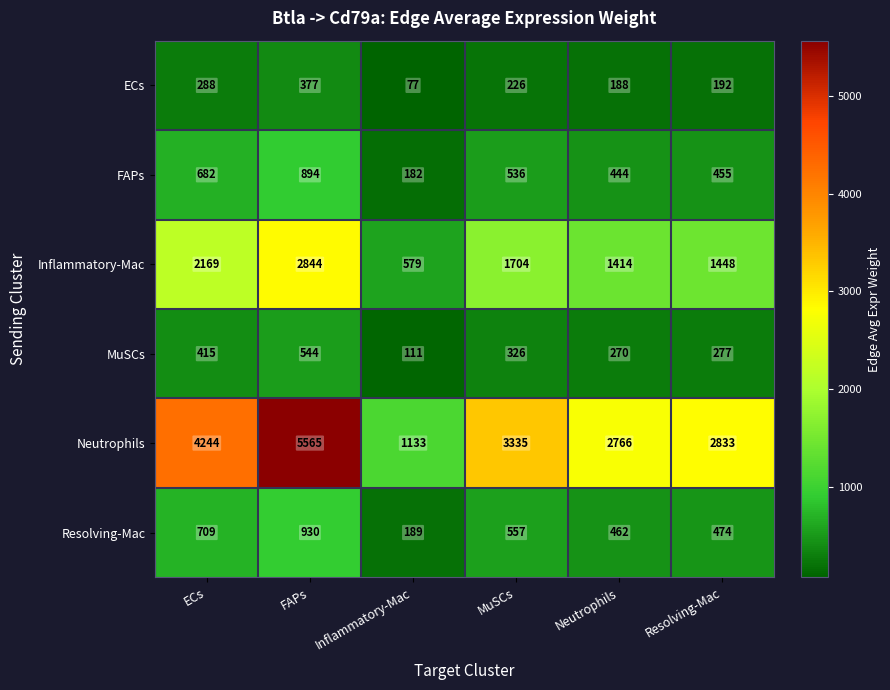

Which series changed the most between FAPs and Inflammatory-Mac?

Neutrophils